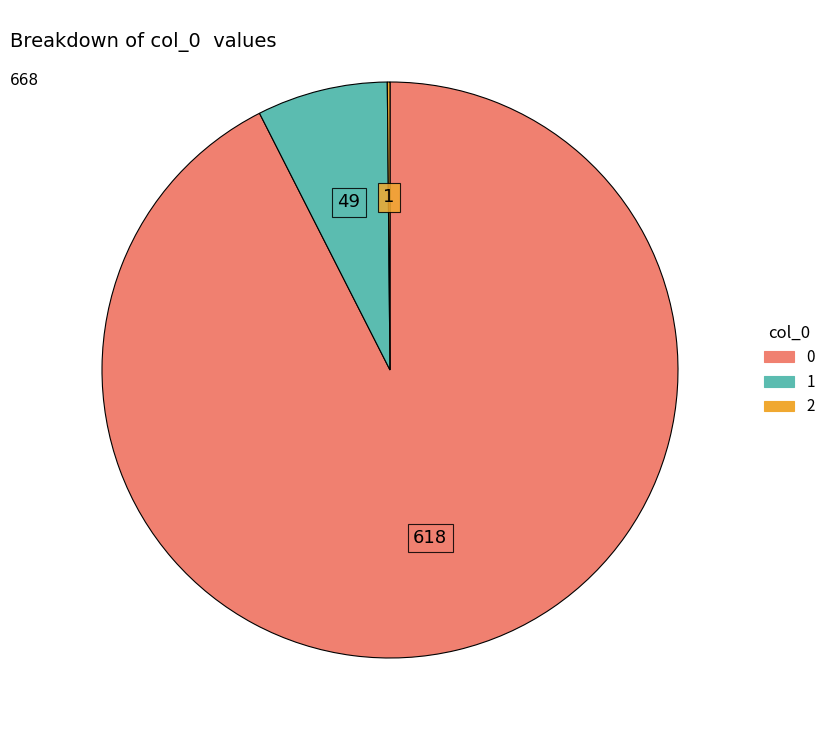

The 0 slice represents 93% of the pie. True or false?

True